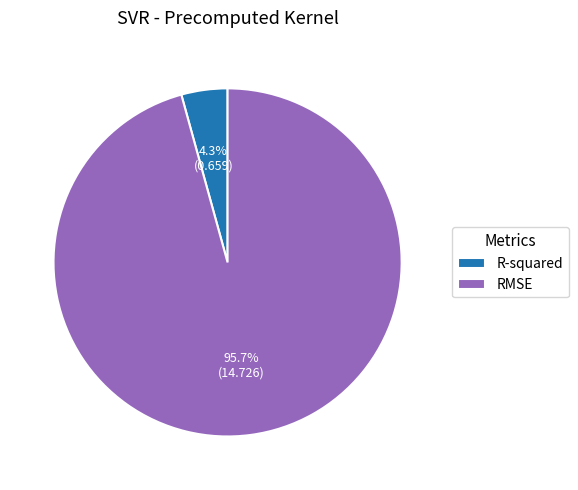

To the nearest percent, what is the difference between the R-squared and RMSE slice percentages?

91%